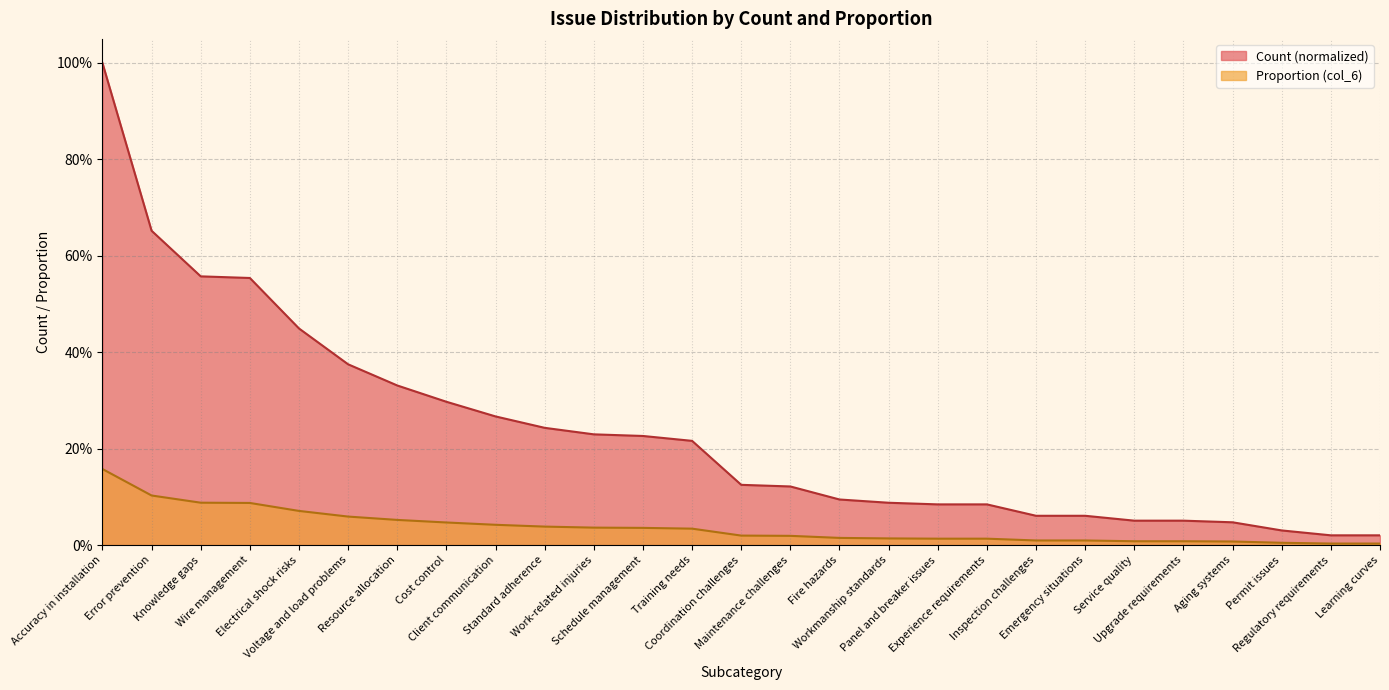

What is the difference between the maximum and second lowest values in the col_6 series?

0.2